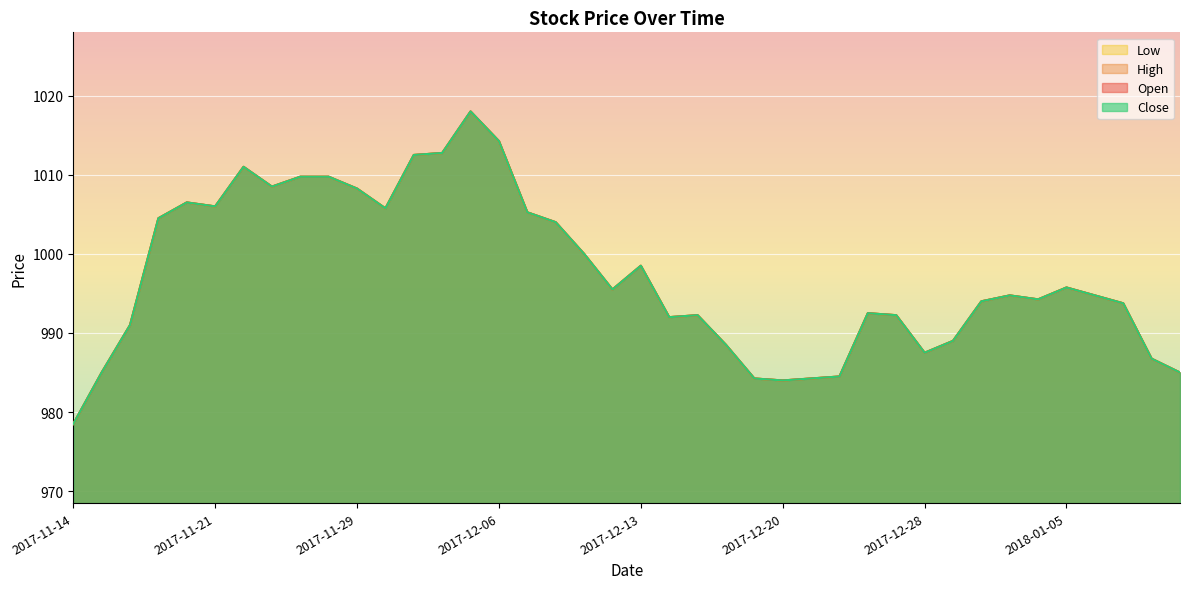

Between 2018-01-02 and 2017-11-20, which is larger?

2017-11-20